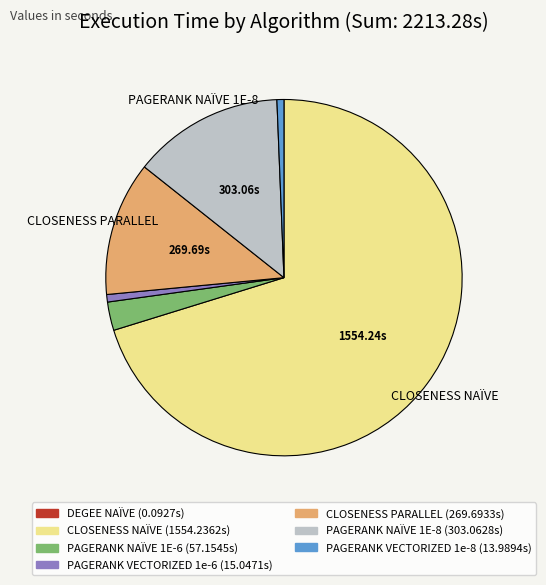

Between CLOSENESS NAÏVE and PAGERANK VECTORIZED 1e-8, which is larger?

CLOSENESS NAÏVE